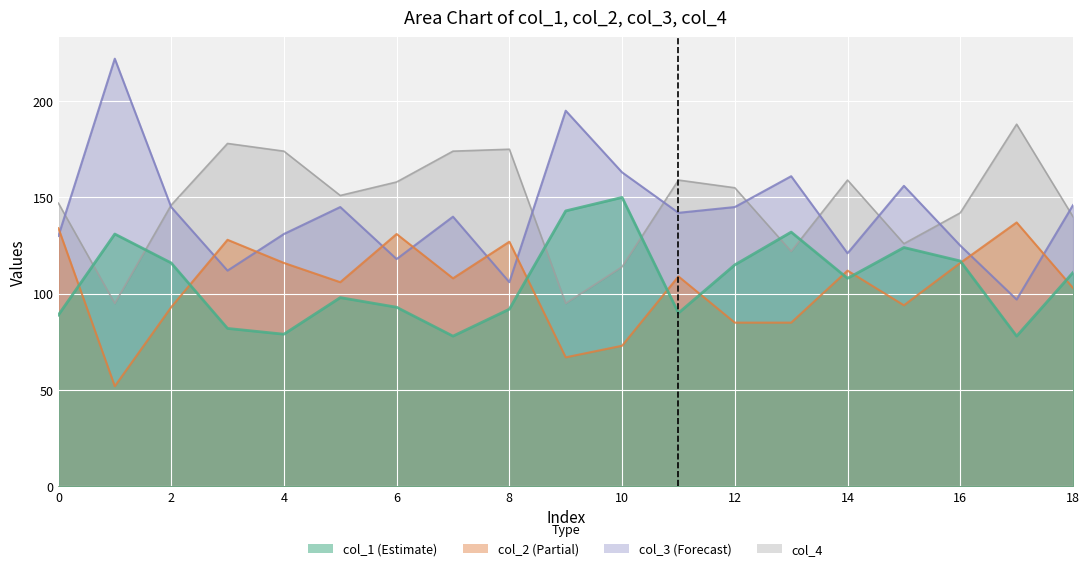

Is the value of col_3 at 4 greater than the value of col_1 at 13?

No